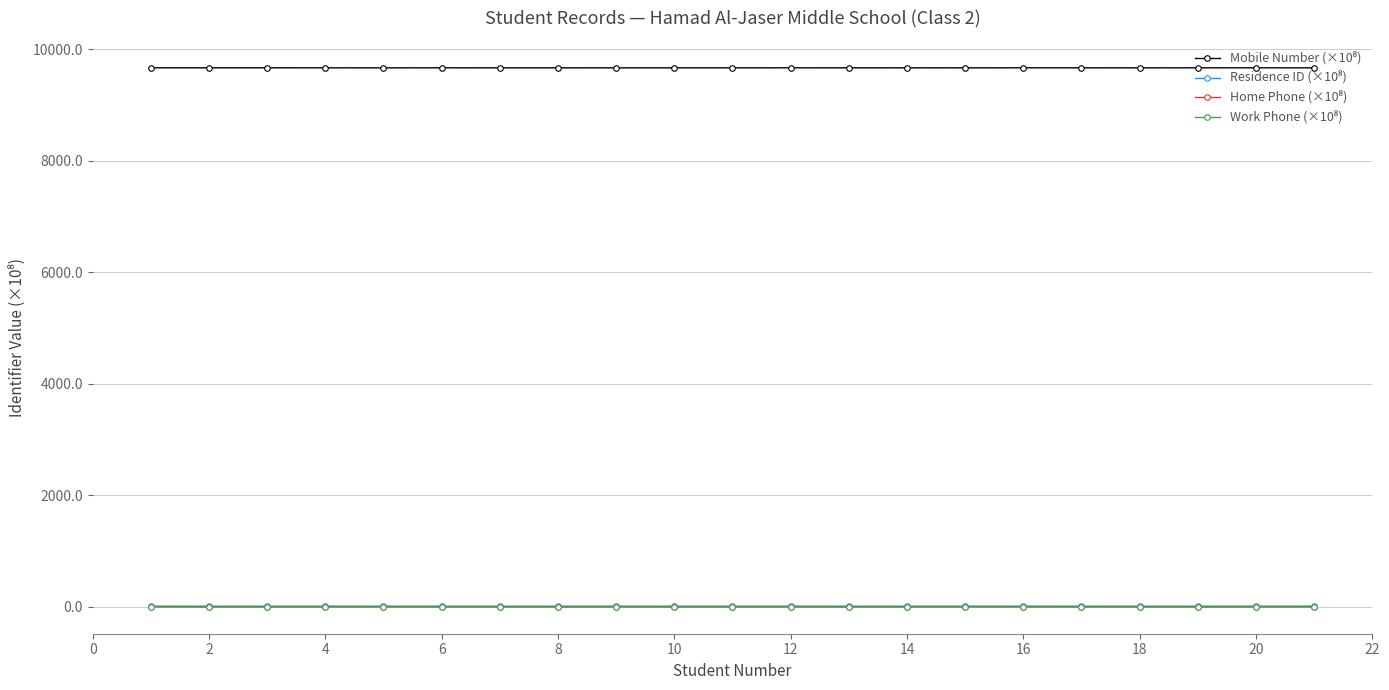

How many lines are shown in the chart?

4